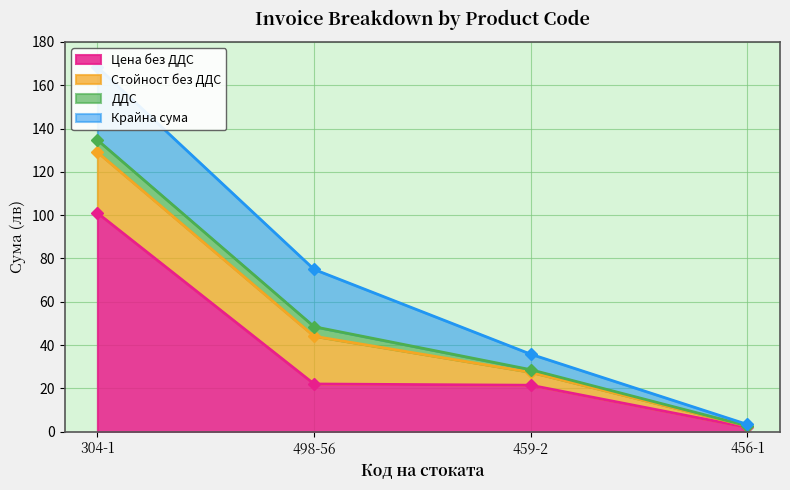

At which category is the sum across all series the highest?

304-1